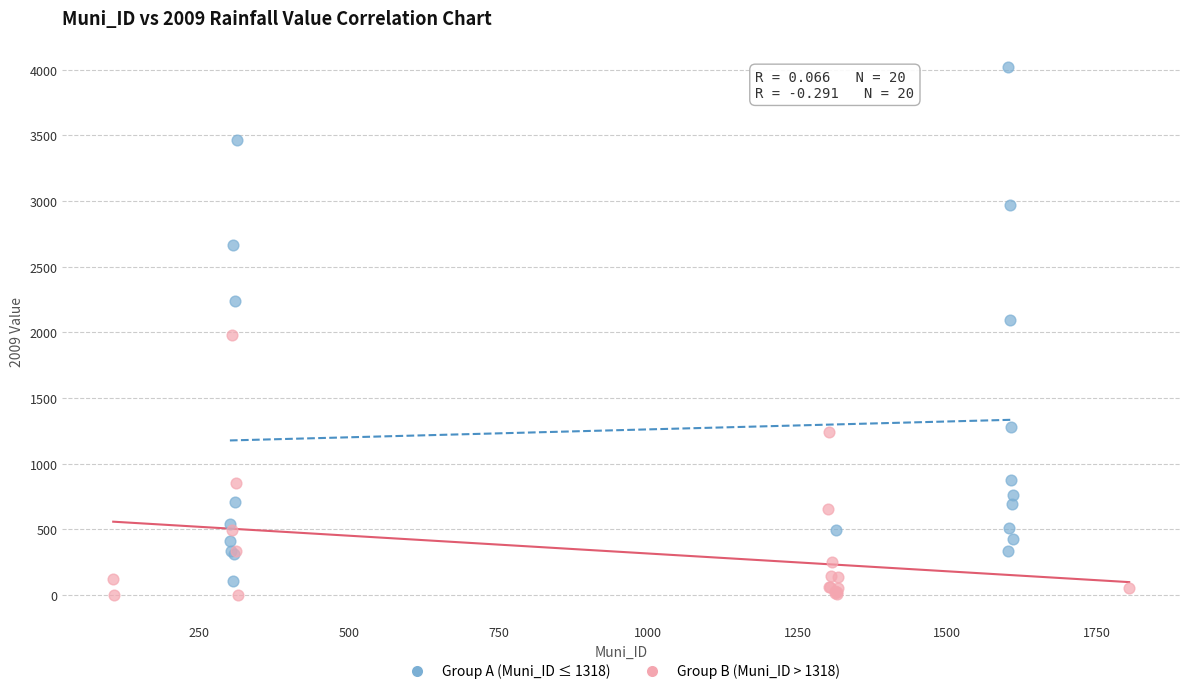

What are all the series names shown in the legend?

Group A (Muni_ID ≤ 1318), Group B (Muni_ID > 1318)